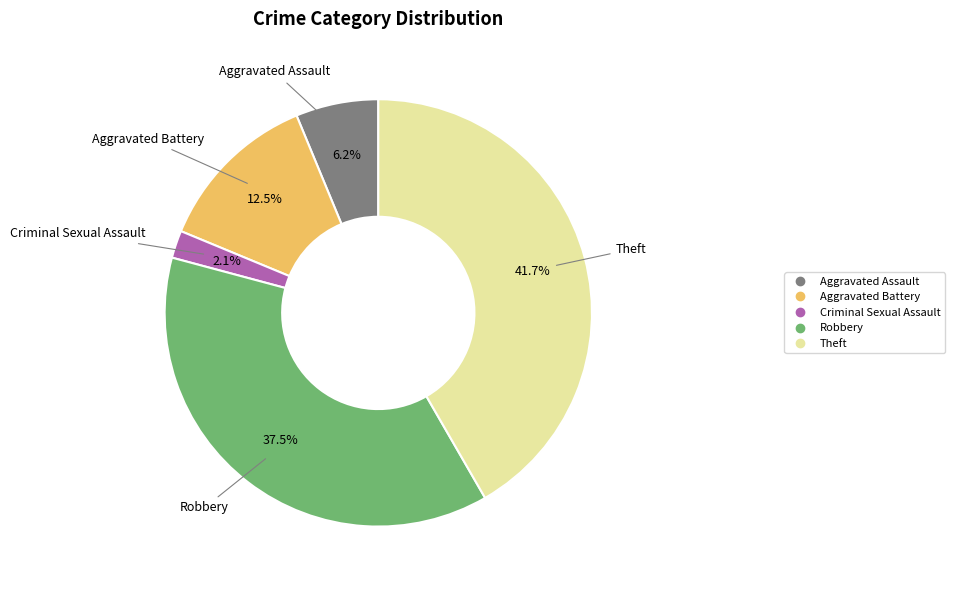

Which category has the biggest portion of the pie?

Theft